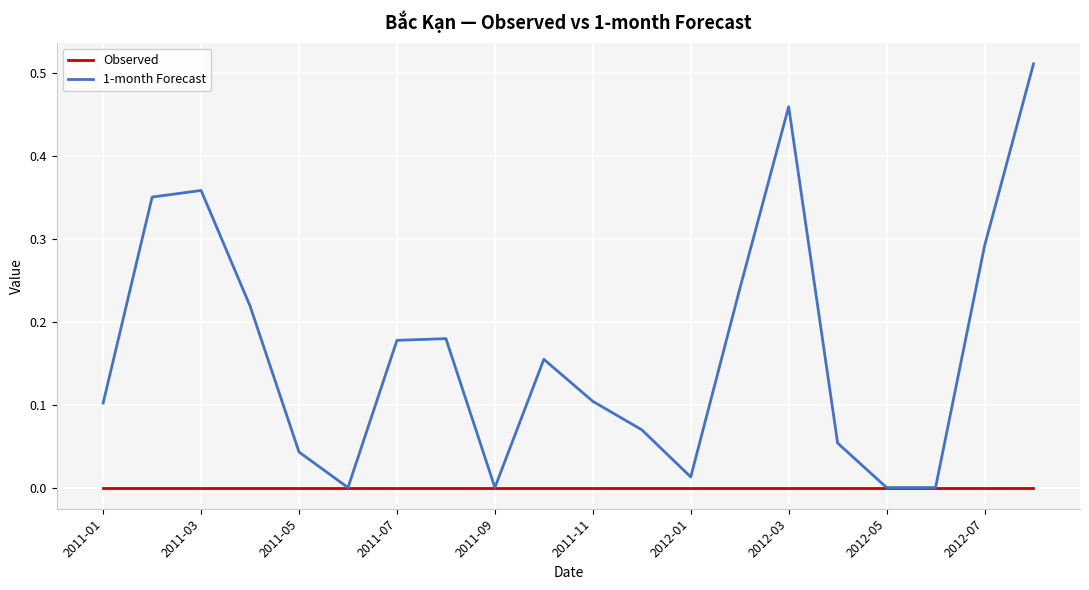

Which series has the largest total across all categories?

1-month Forecast